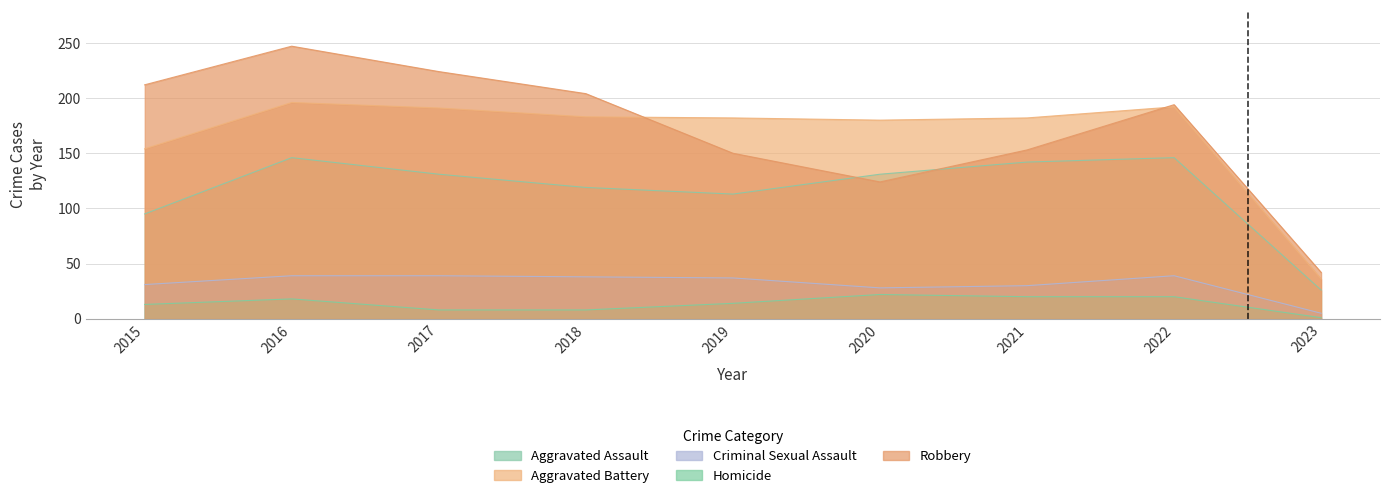

Reading left to right, what are all the values shown in this chart?

Aggravated Assault: 95	146	131	119	113	131	142	146	26
Aggravated Battery: 154	196	191	183	182	180	182	192	36
Criminal Sexual Assault: 31	39	39	38	37	28	30	39	5
Homicide: 13	18	8	8	14	22	20	20	1
Robbery: 212	247	224	204	150	124	153	194	42